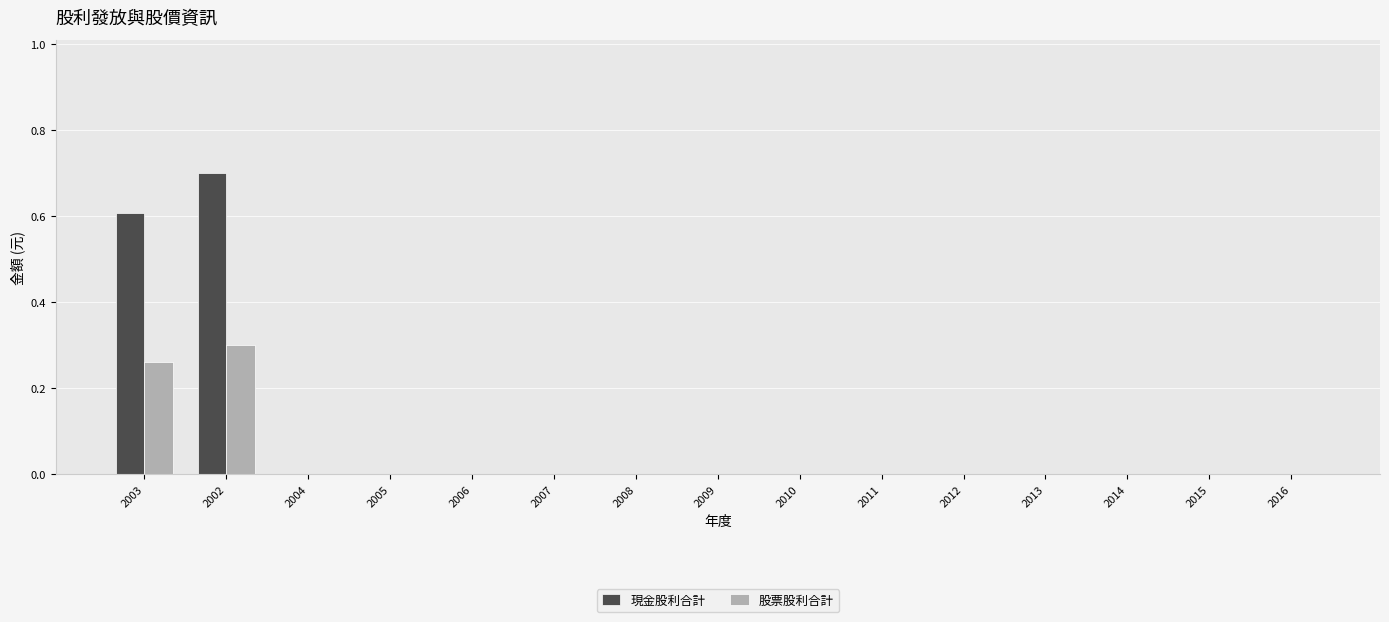

Which category has the highest value in the 股票股利合計 series?

2002